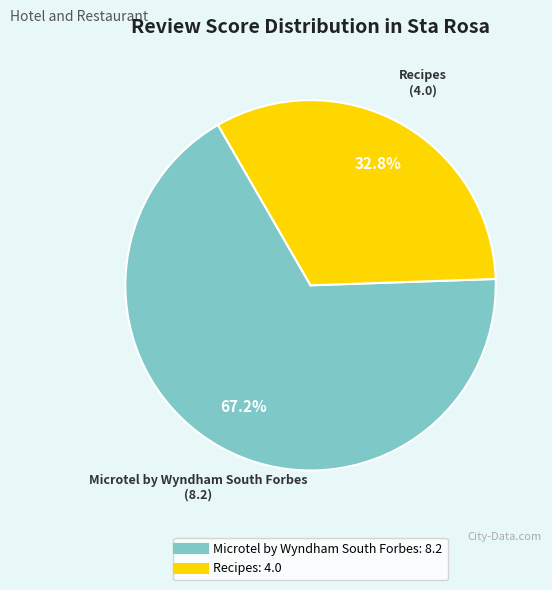

True or false: Microtel by Wyndham South Forbes accounts for 56% of the total.

False